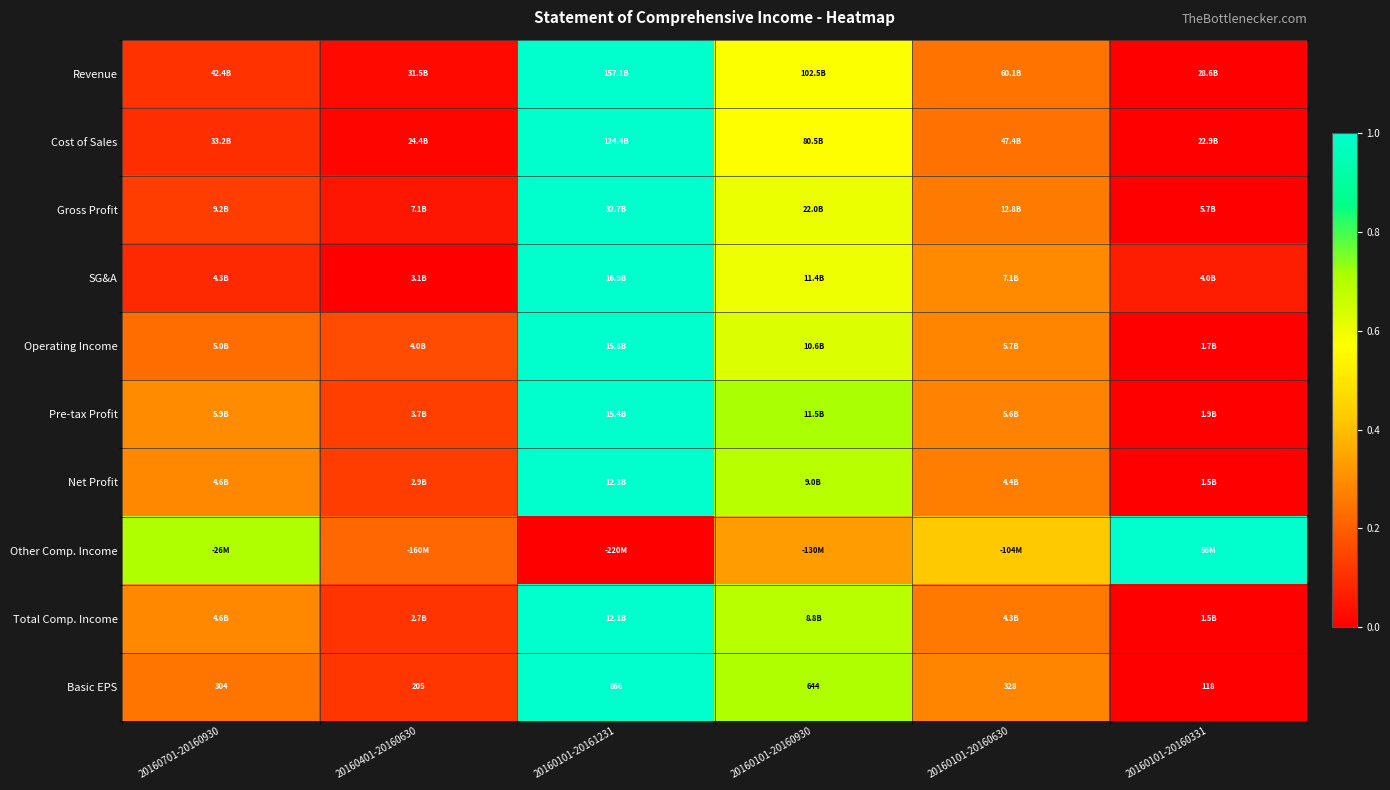

Rank the series by their maximum value, from highest to lowest.

Revenue, Cost of Sales, Gross Profit, SG&A, Operating Income, Pre-tax Profit, Net Profit, Other Comp. Income, Total Comp. Income, Basic EPS